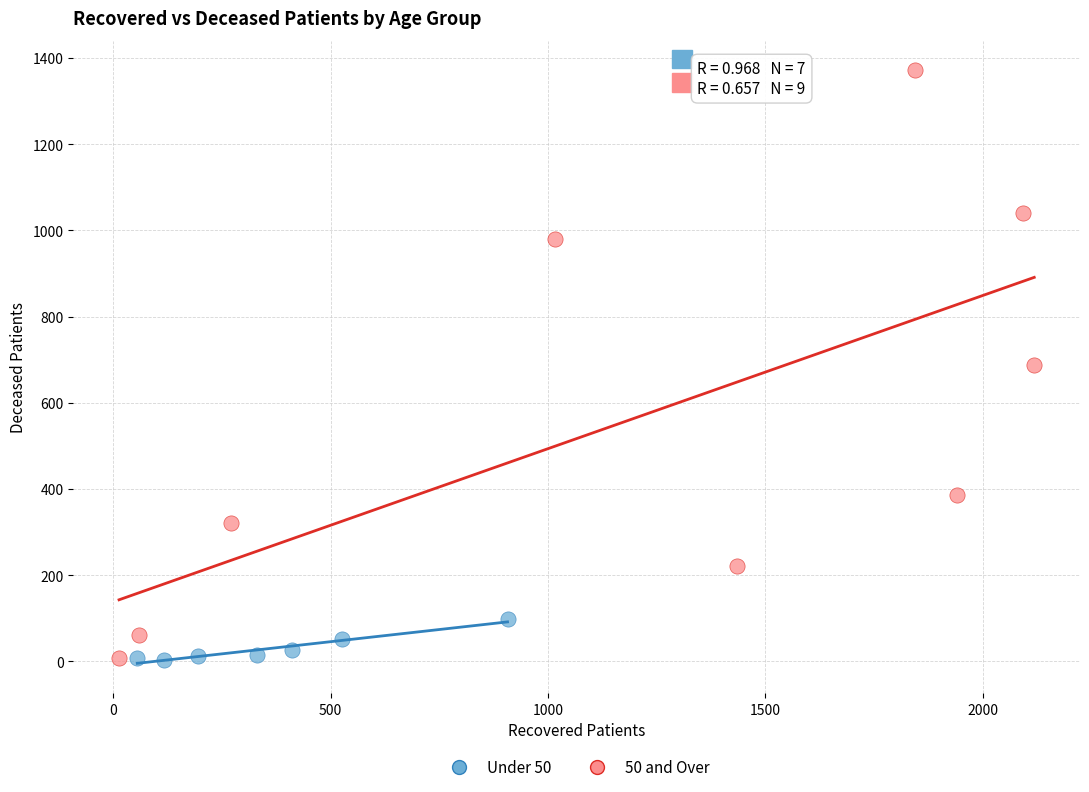

Which series has the largest Y range (max minus min)?

50 and Over